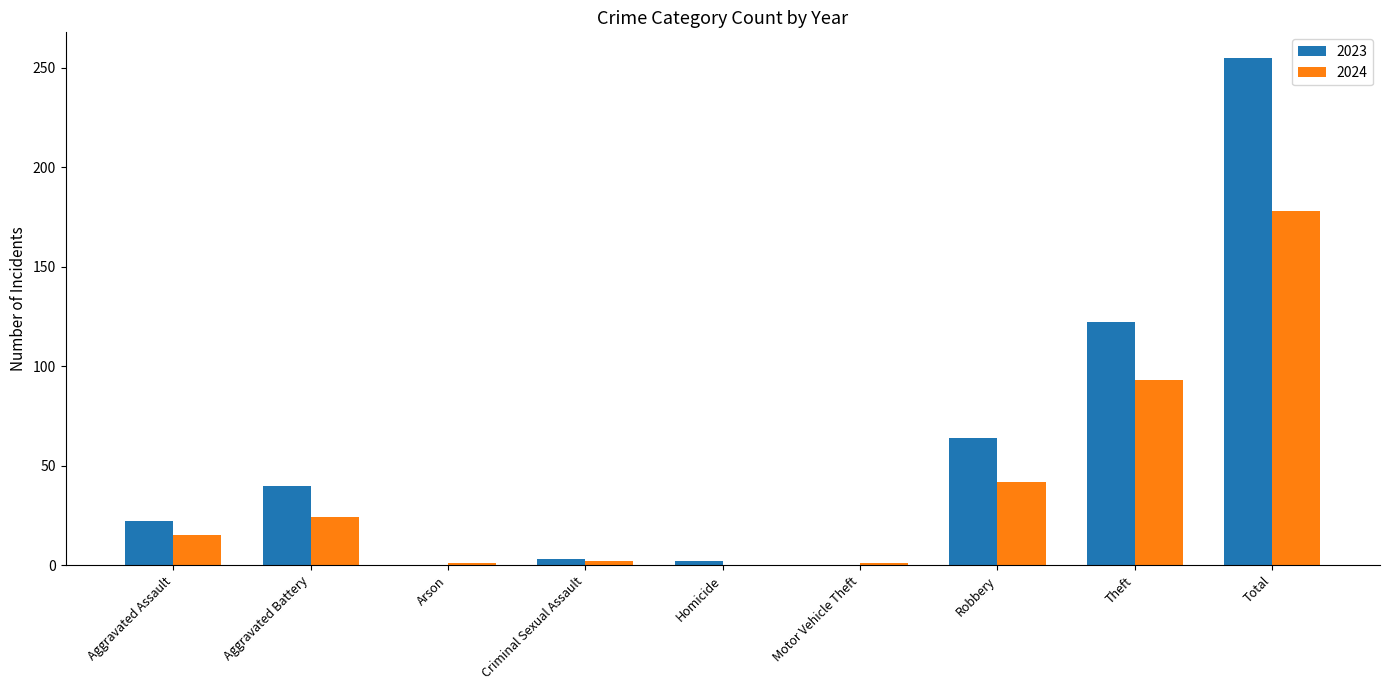

How many data points does each series have?

9